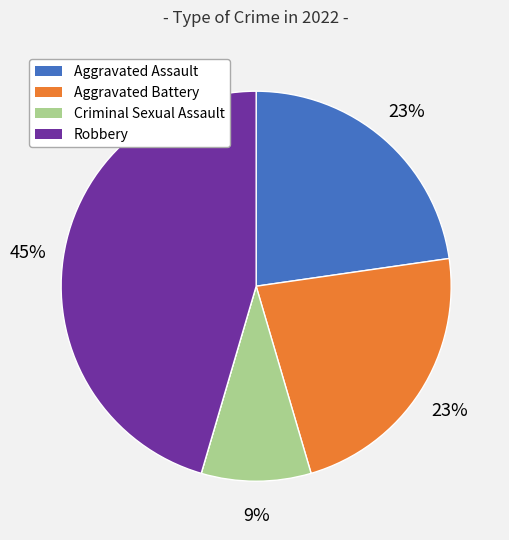

Is there a majority slice in this chart?

No